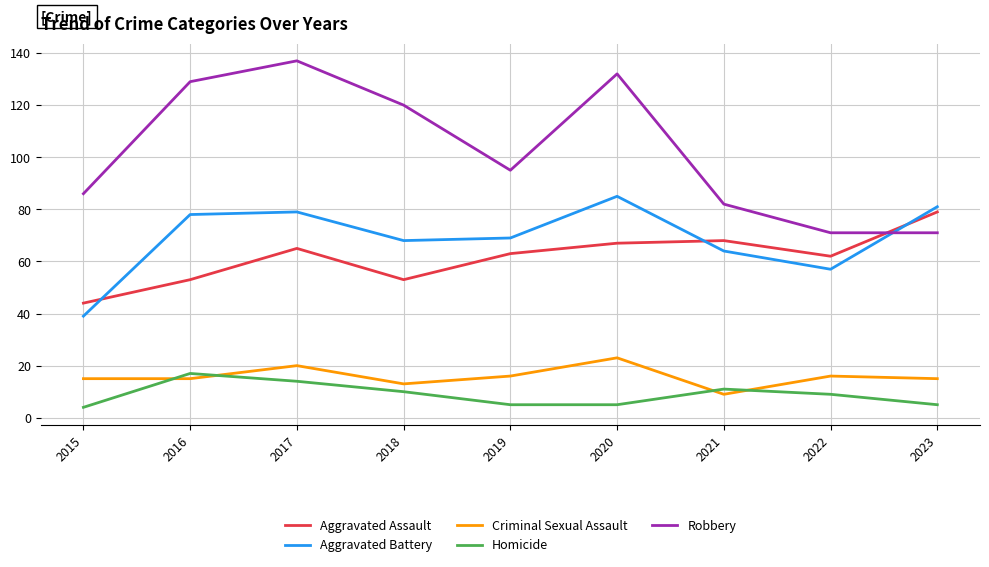

Reading left to right, what are all the values shown in this chart?

Aggravated Assault: 2015=44	2016=53	2017=65	2018=53	2019=63	2020=67	2021=68	2022=62	2023=79
Aggravated Battery: 2015=39	2016=78	2017=79	2018=68	2019=69	2020=85	2021=64	2022=57	2023=81
Criminal Sexual Assault: 2015=15	2016=15	2017=20	2018=13	2019=16	2020=23	2021=9	2022=16	2023=15
Homicide: 2015=4	2016=17	2017=14	2018=10	2019=5	2020=5	2021=11	2022=9	2023=5
Robbery: 2015=86	2016=129	2017=137	2018=120	2019=95	2020=132	2021=82	2022=71	2023=71